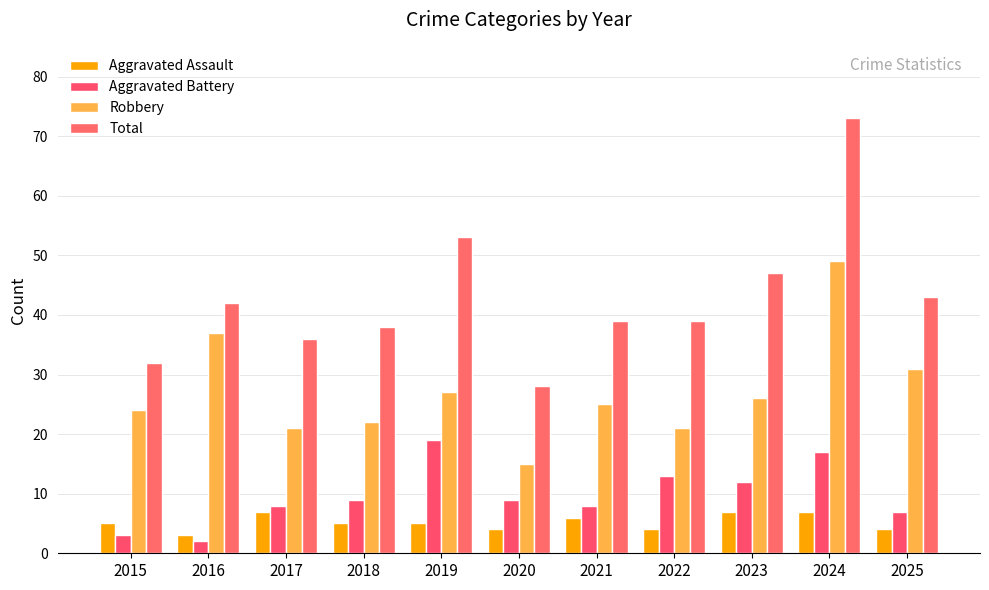

Reading left to right, list all the values displayed in this chart.

Aggravated Assault: 5	3	7	5	5	4	6	4	7	7	4
Aggravated Battery: 3	2	8	9	19	9	8	13	12	17	7
Robbery: 24	37	21	22	27	15	25	21	26	49	31
Total: 32	42	36	38	53	28	39	39	47	73	43